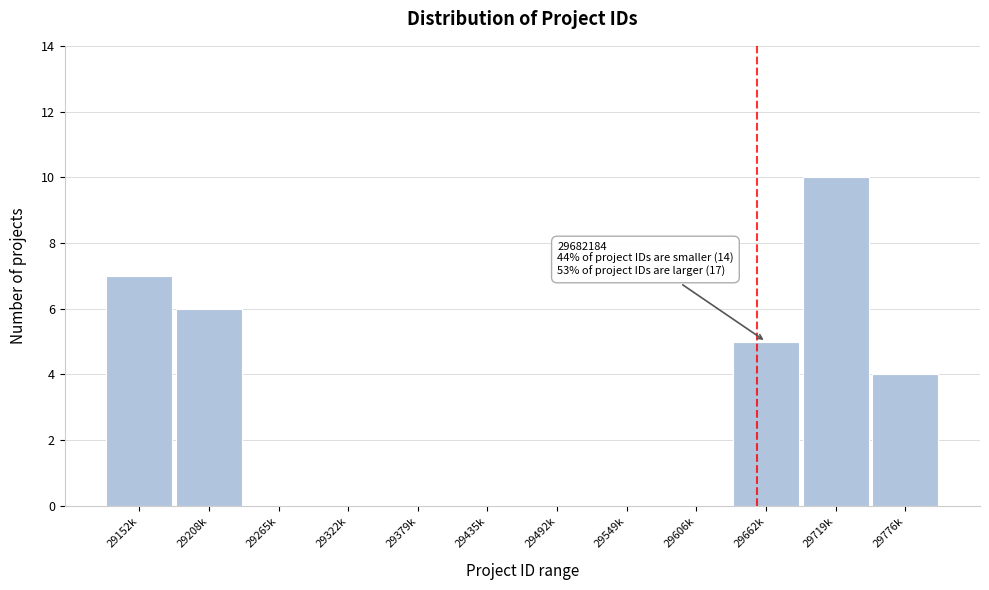

Reading left to right, extract all data points from this chart.

29152k=7	29208k=6	29265k=0	29322k=0	29379k=0	29435k=0	29492k=0	29549k=0	29606k=0	29662k=5	29719k=10	29776k=4